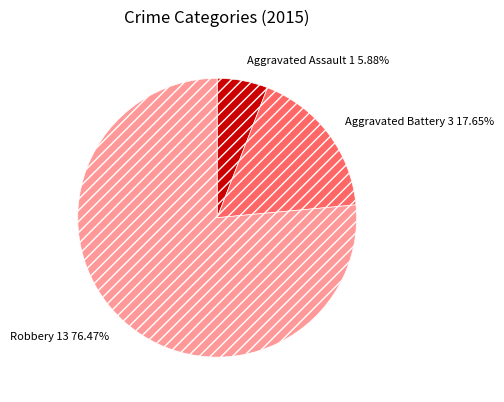

True or false: Aggravated Assault accounts for 1% of the total.

False